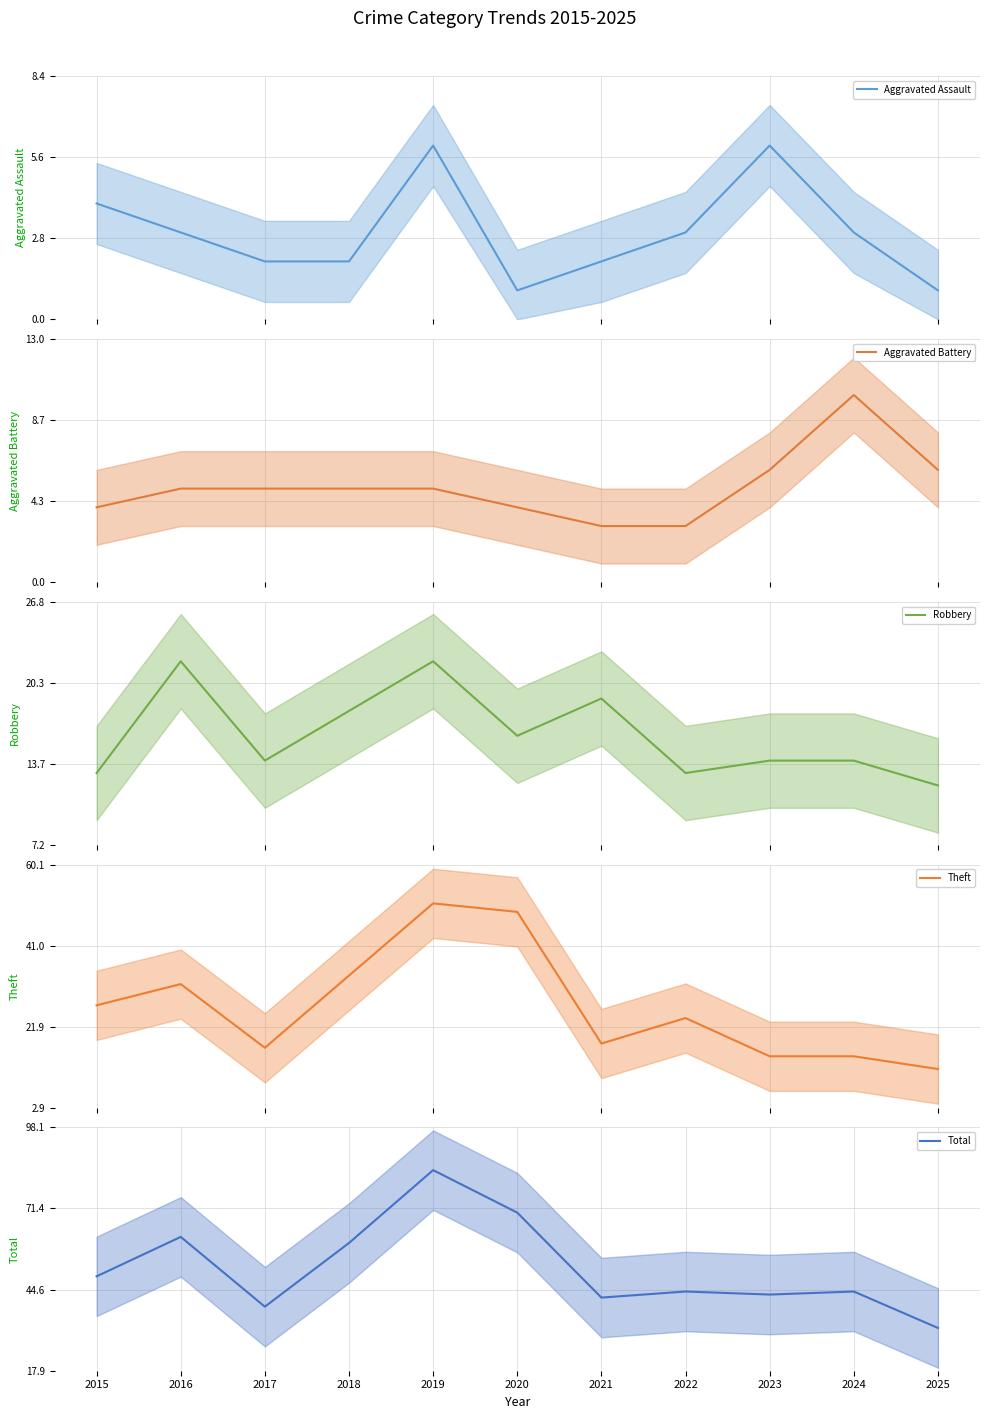

Reading left to right, extract all data points from this chart.

Aggravated Assault: 2015=4	2016=3	2017=2	2018=2	2019=6	2020=1	2021=2	2022=3	2023=6	2024=3	2025=1
Aggravated Battery: 2015=4	2016=5	2017=5	2018=5	2019=5	2020=4	2021=3	2022=3	2023=6	2024=10	2025=6
Robbery: 2015=13	2016=22	2017=14	2018=18	2019=22	2020=16	2021=19	2022=13	2023=14	2024=14	2025=12
Theft: 2015=27	2016=32	2017=17	2018=34	2019=51	2020=49	2021=18	2022=24	2023=15	2024=15	2025=12
Total: 2015=49	2016=62	2017=39	2018=60	2019=84	2020=70	2021=42	2022=44	2023=43	2024=44	2025=32